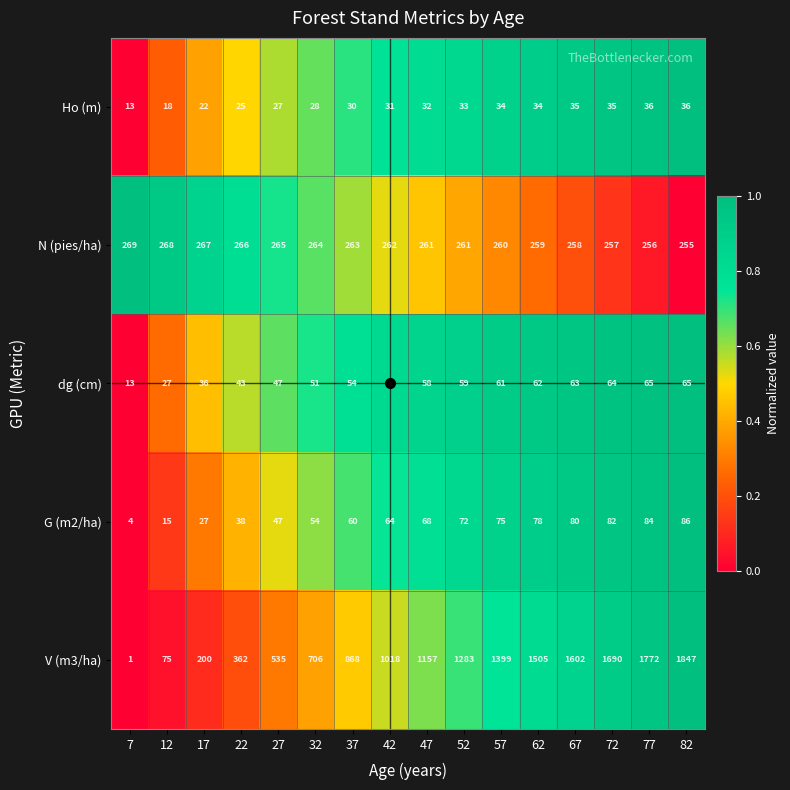

True or false: dg (cm) has a value of 63 at 67.

True